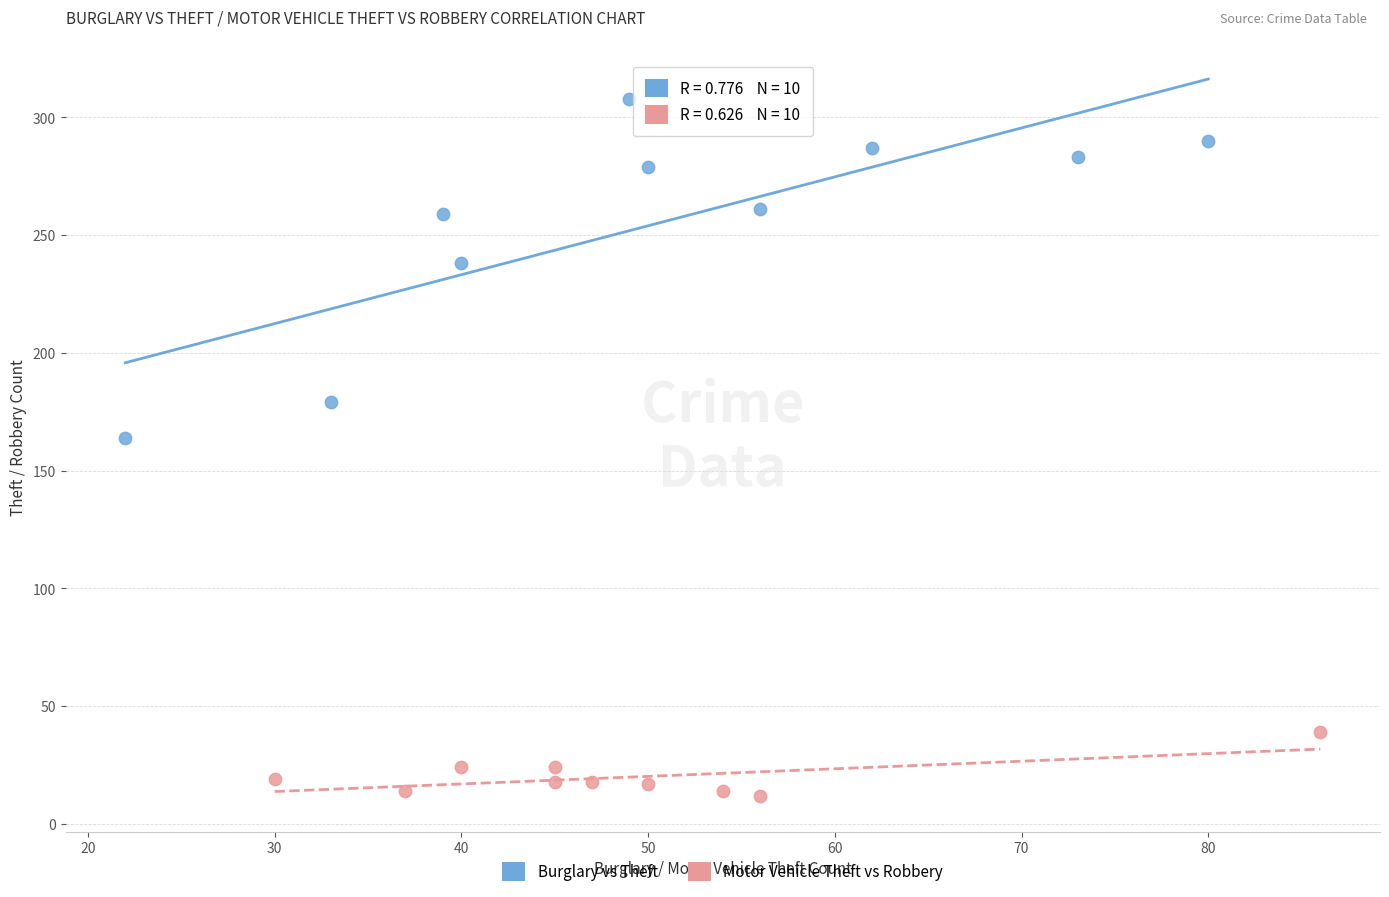

Which series contains the lowest Y value?

Motor Vehicle Theft vs Robbery